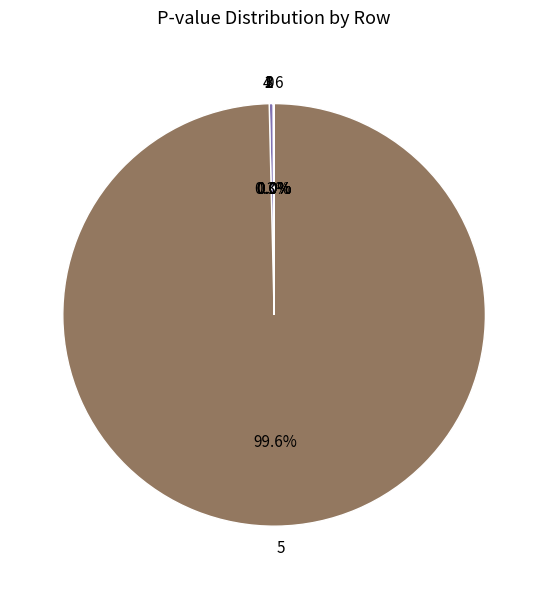

What is the majority slice?

5